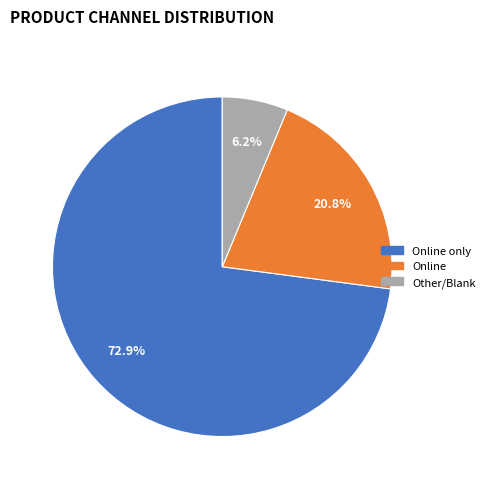

Is there a majority slice in this chart?

Yes